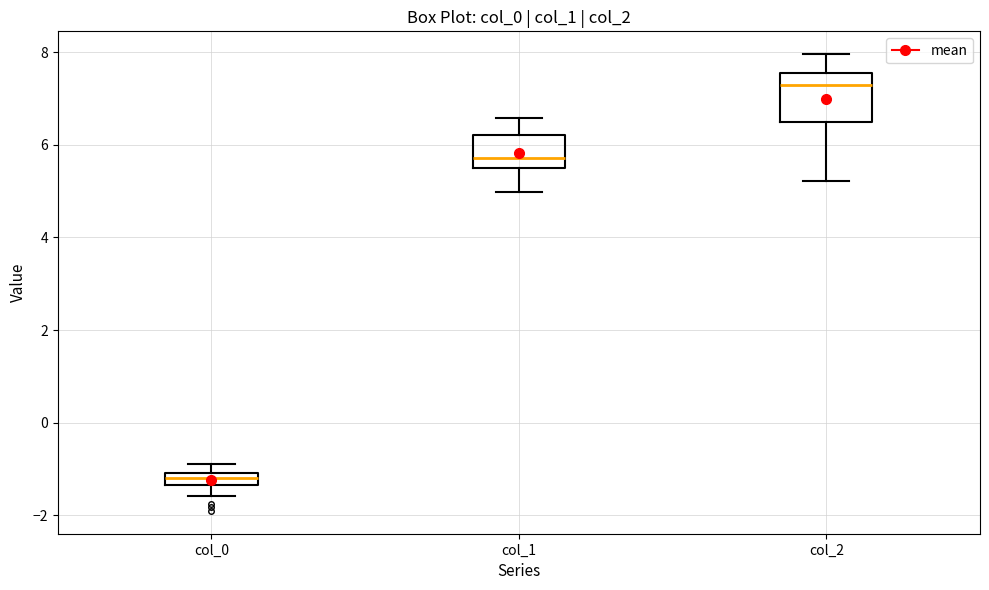

Where is the lower edge of the box for col_2 on the y-axis? The values are not printed on the chart, so give them approximately, as read against the axis.

6.4